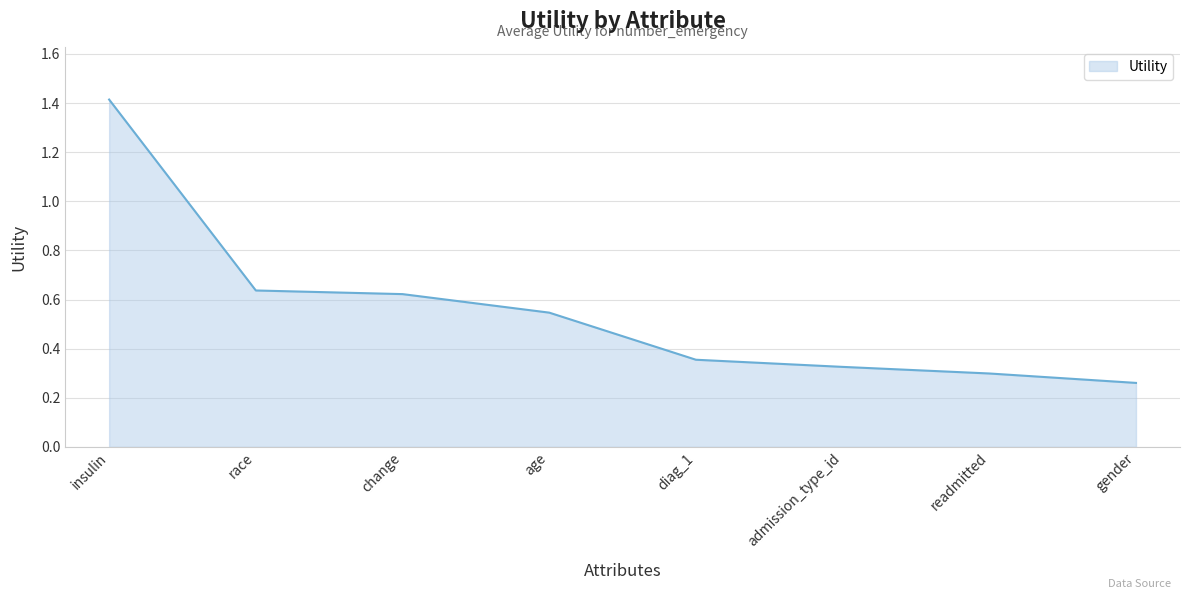

The value at diag_1 is 0.5. True or false?

False